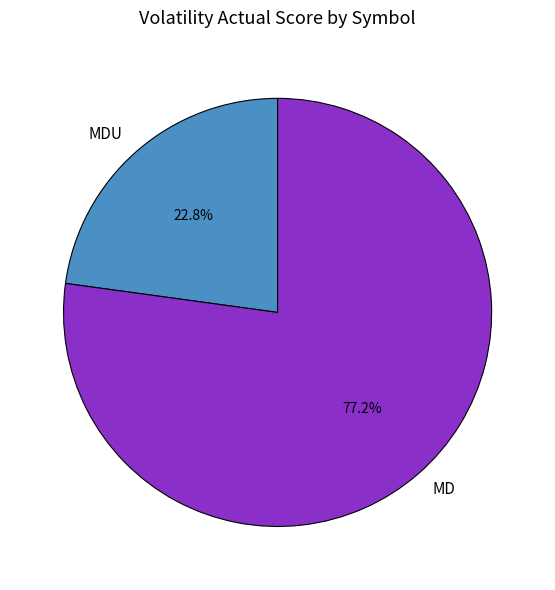

What is the total percentage of MD and MDU?

100.0%